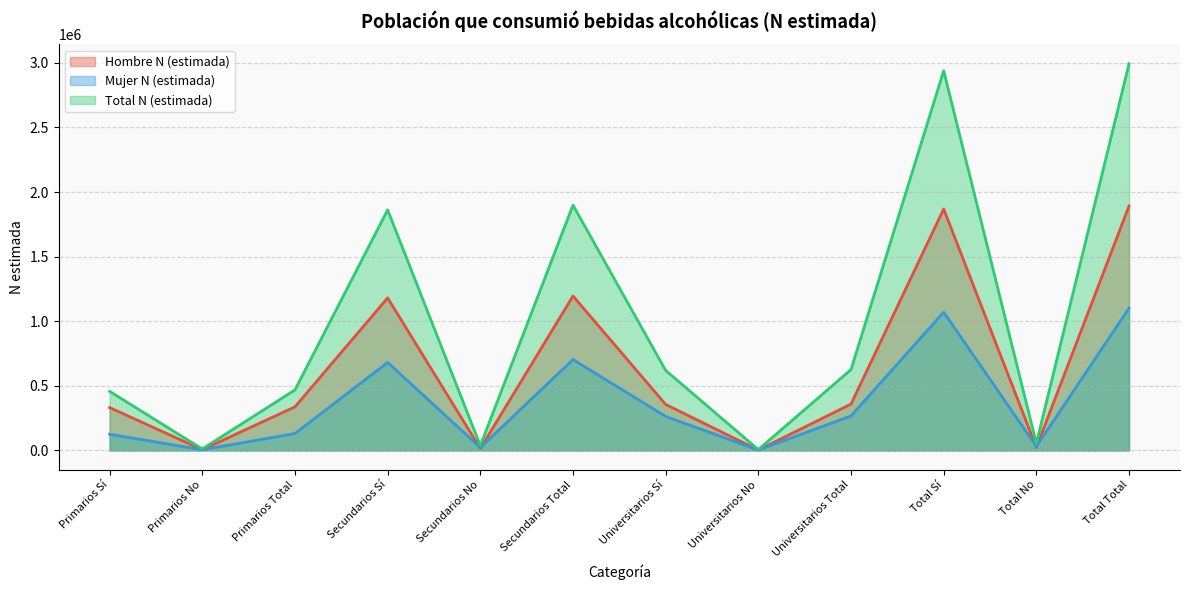

Which category has the lowest value across all series?

Universitarios No